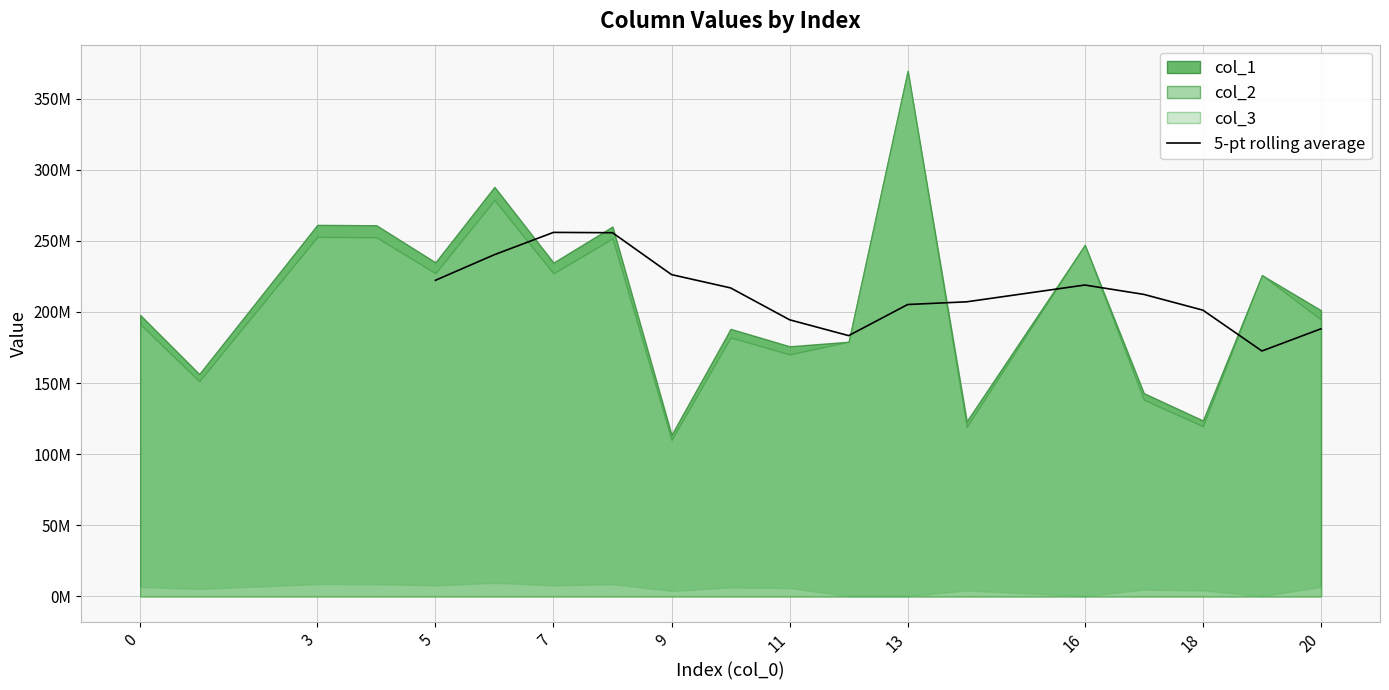

True or false: there are more than 1 points higher than both neighbors.

True